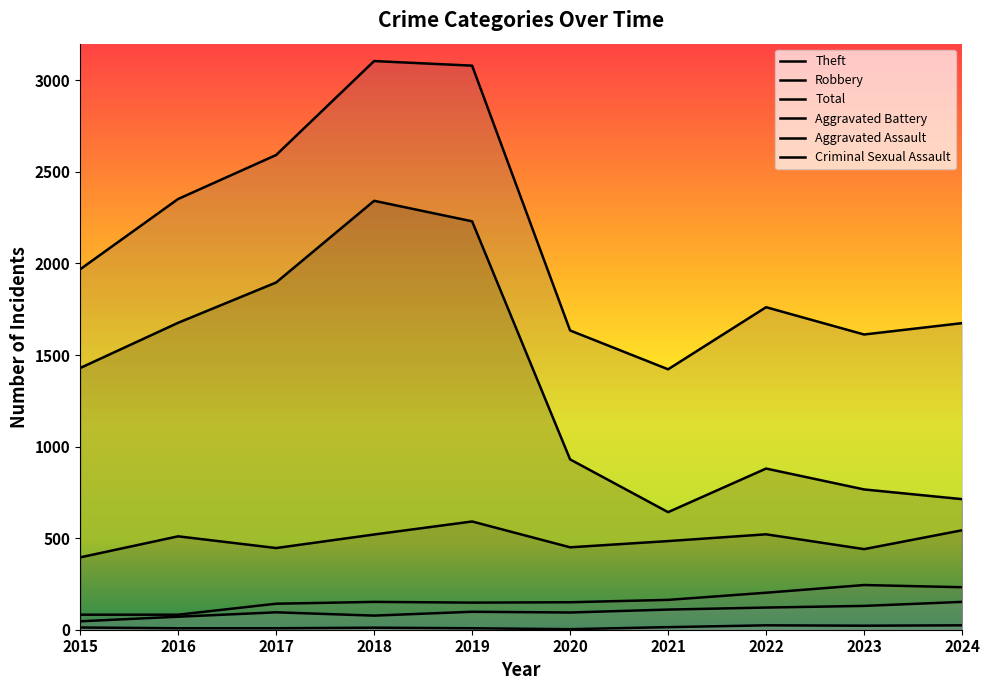

Reading left to right, transcribe all the data shown in this chart.

Robbery: 2015=395	2016=510	2017=446	2018=520	2019=591	2020=450	2021=484	2022=521	2023=440	2024=543
Theft: 2015=1429	2016=1676	2017=1896	2018=2342	2019=2230	2020=930	2021=642	2022=880	2023=766	2024=713
Aggravated Battery: 2015=82	2016=82	2017=142	2018=152	2019=148	2020=150	2021=163	2022=202	2023=244	2024=232
Aggravated Assault: 2015=46	2016=71	2017=95	2018=77	2019=98	2020=94	2021=110	2022=121	2023=130	2024=152
Criminal Sexual Assault: 2015=12	2016=8	2017=8	2018=11	2019=8	2020=3	2021=14	2022=24	2023=22	2024=24
Total: 2015=1968	2016=2352	2017=2592	2018=3105	2019=3080	2020=1634	2021=1422	2022=1761	2023=1612	2024=1674